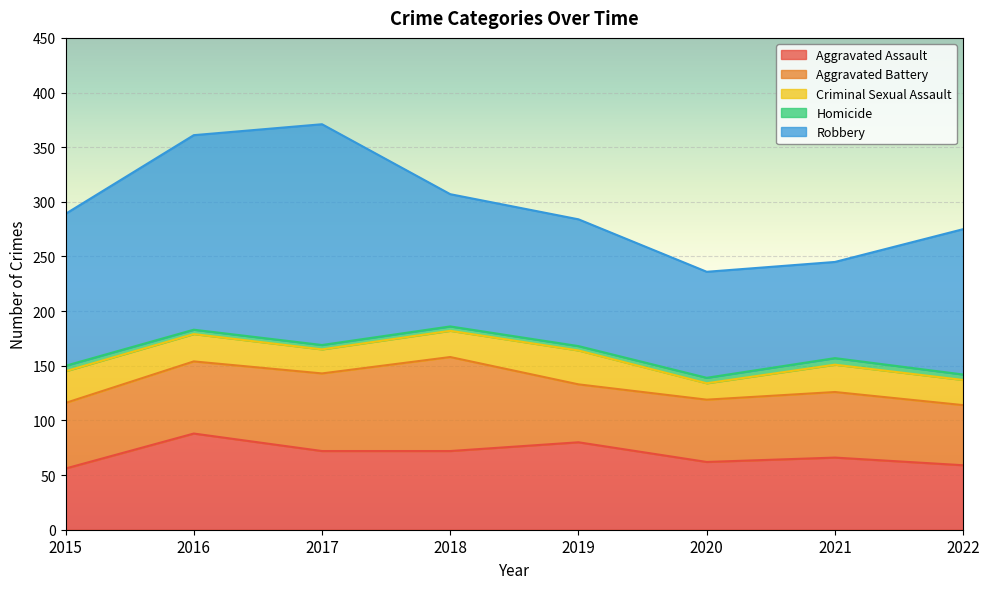

True or false: Aggravated Assault has more than 1 interior local peaks.

True